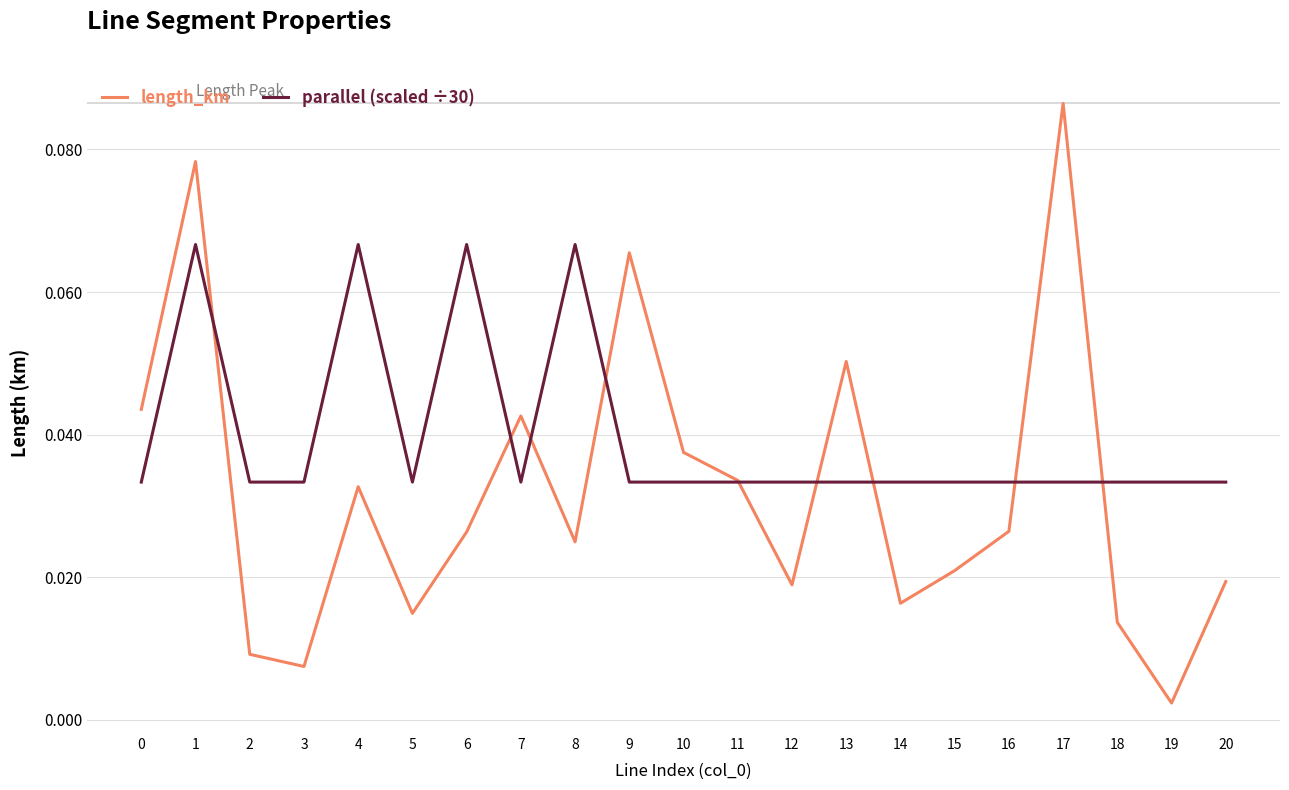

The length_km series shows 0.1 at 7. True or false?

False